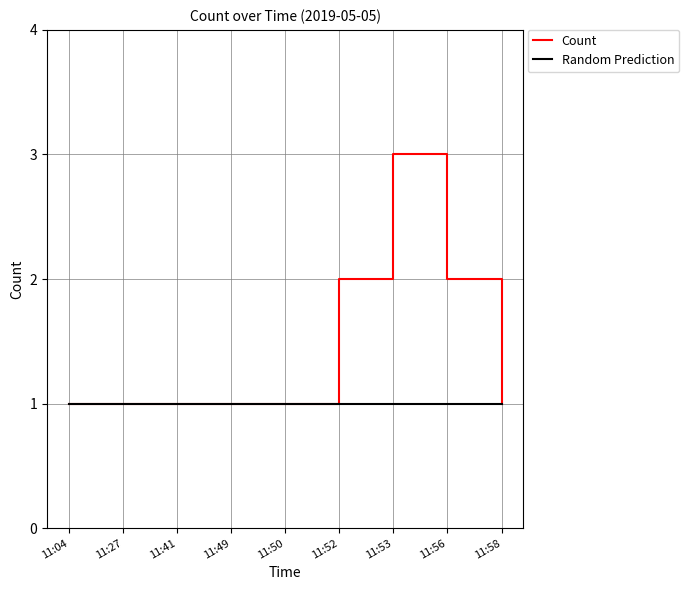

In Count, how many points are higher than both neighbors (excluding endpoints)?

1